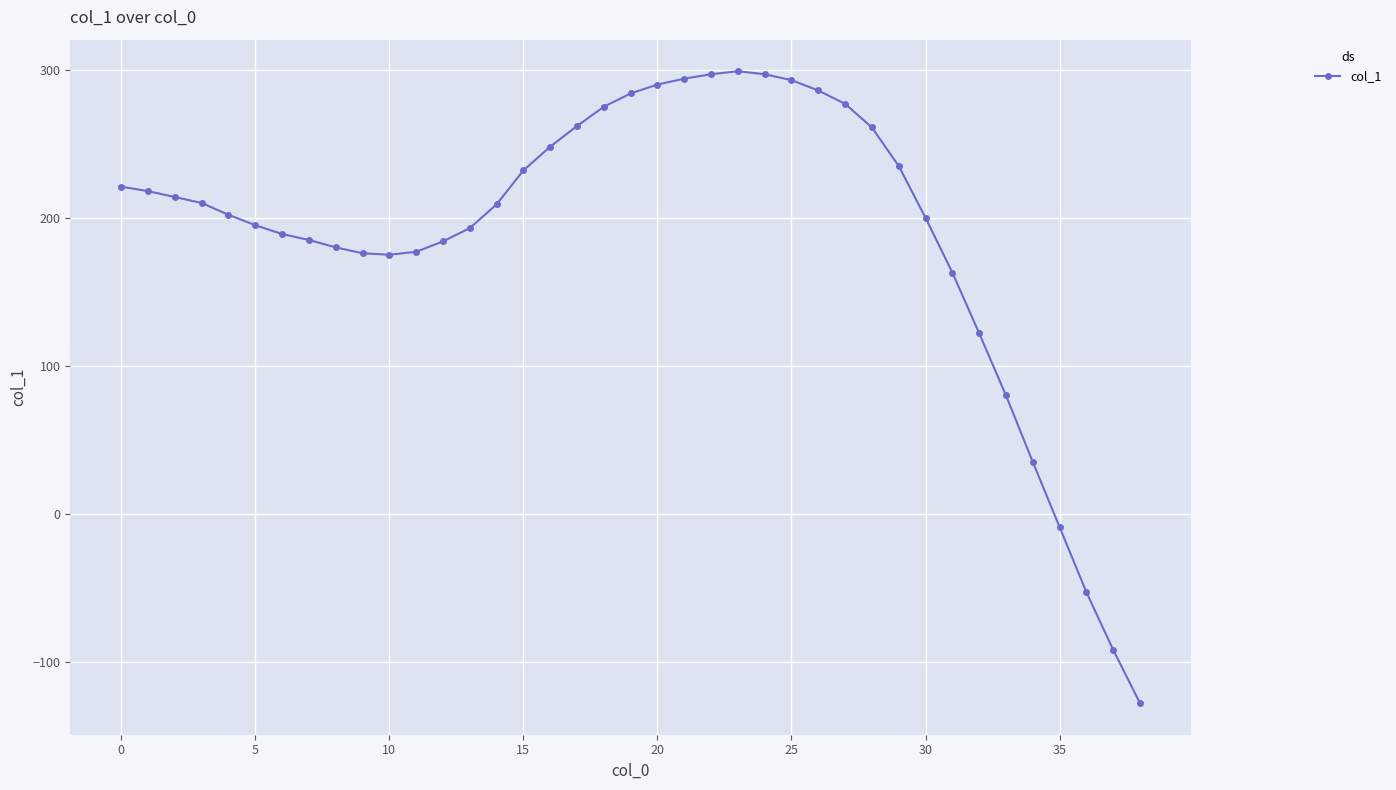

Does the chart display data point markers on the line(s)?

Yes